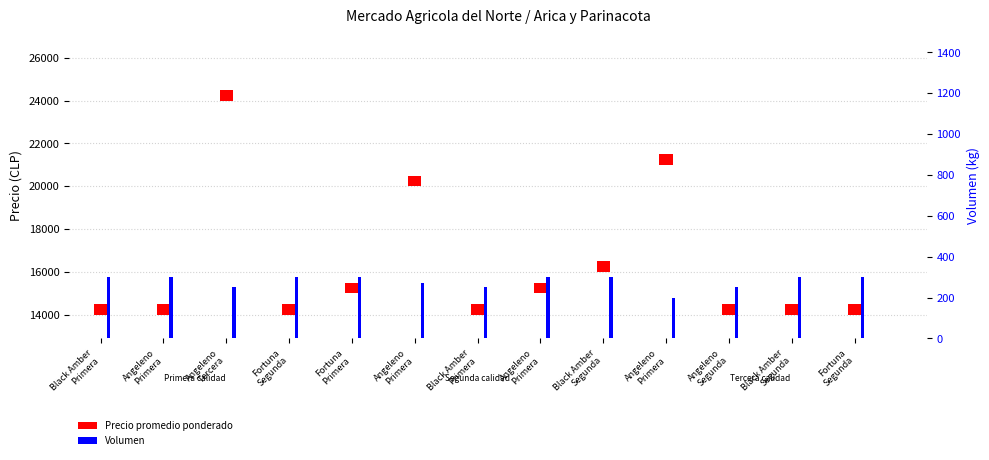

How many bars are there in total?

26